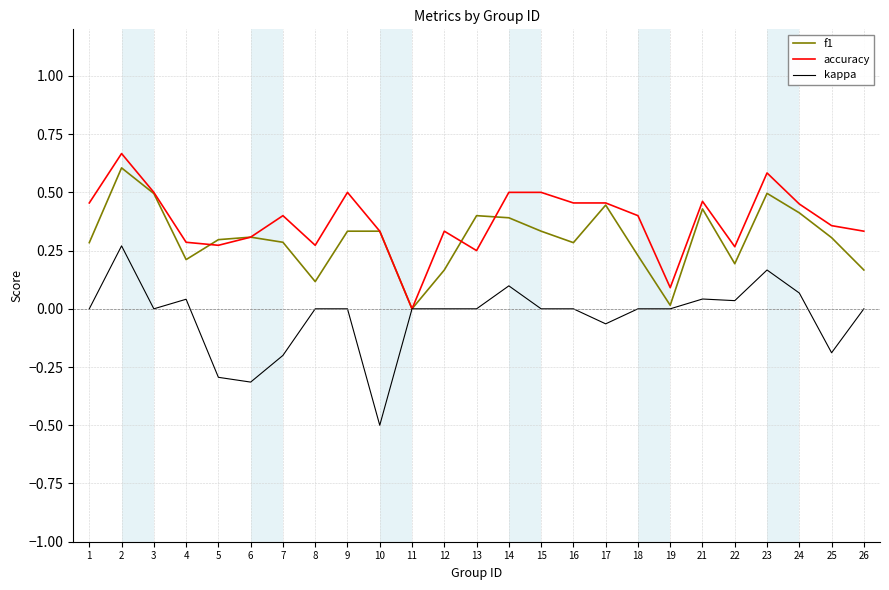

Where is the first local maximum for accuracy?

2